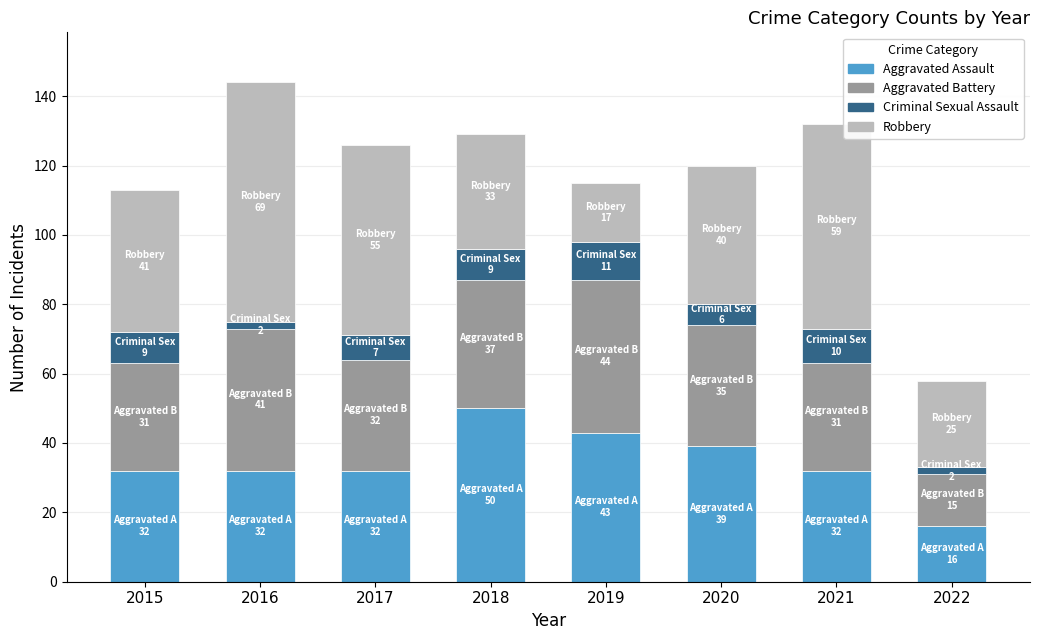

At which label does Aggravated Assault reach its peak?

2018